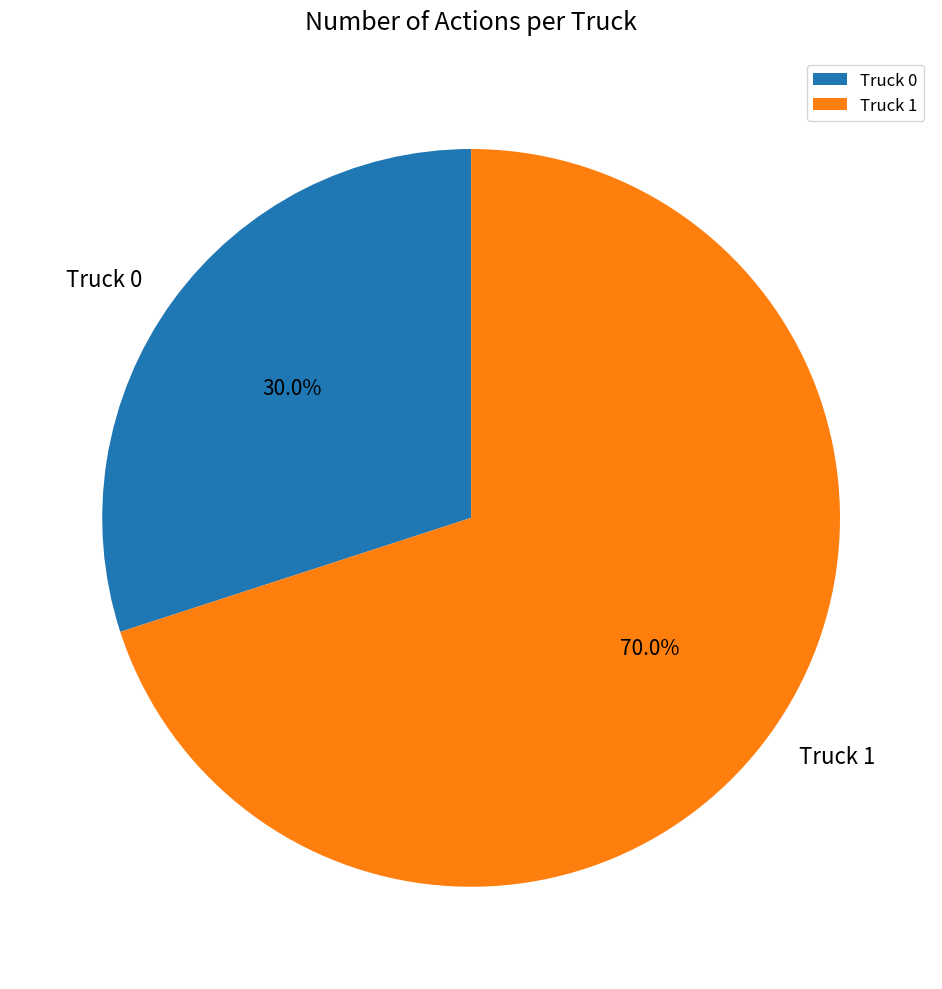

To the nearest percent, what is the combined percentage of Truck 0 and Truck 1?

100%